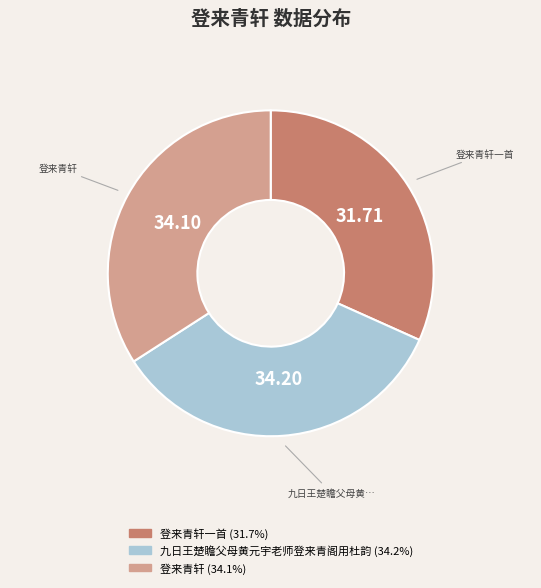

Does any single category account for the majority?

No